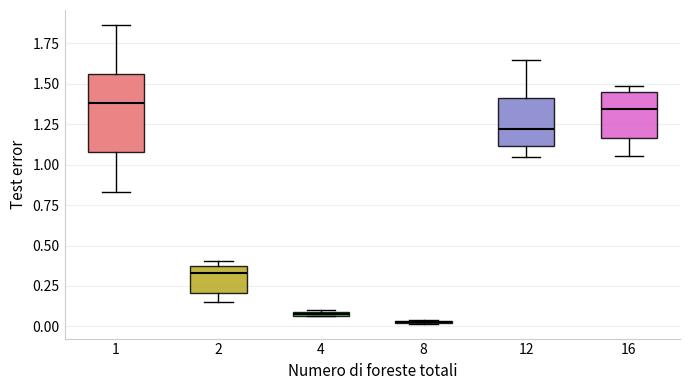

Where does the median line of the box at x = 12 sit on the y-axis? The values are not printed on the chart, so give them approximately, as read against the axis.

1.20